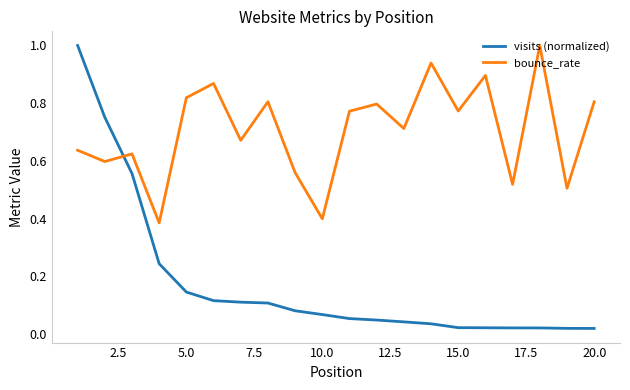

Which series ends up on top after the final intersection of visits (normalized) and bounce_rate?

bounce_rate